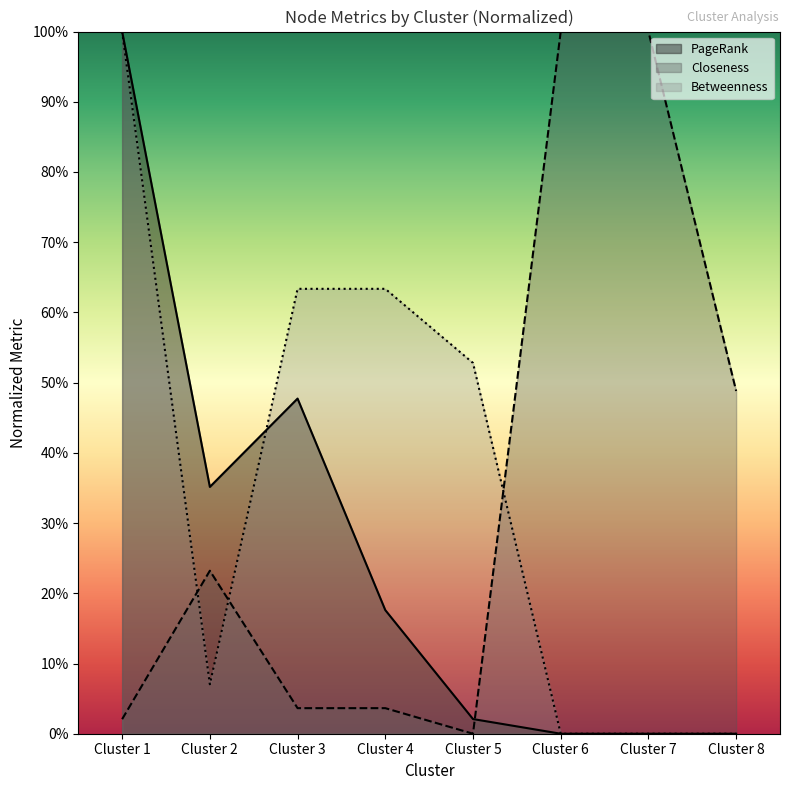

Does the chart have visible grid lines?

No